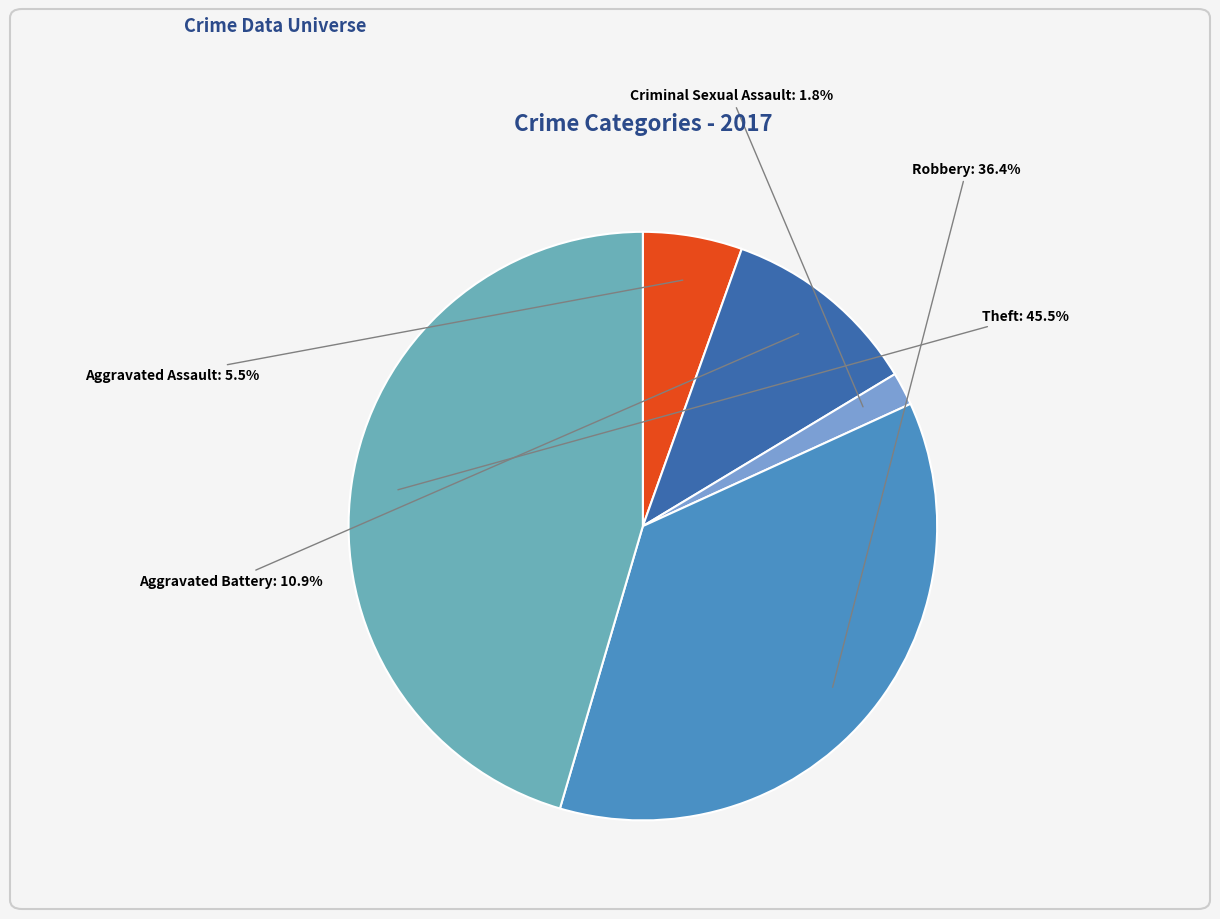

How many slices are in this pie chart?

5